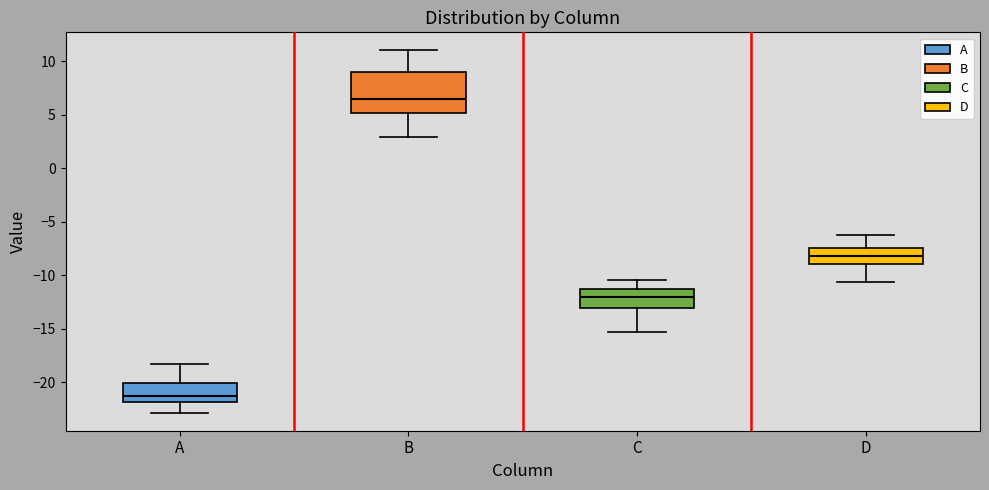

Reading left to right, transcribe this box plot: for each box, give where its median line is, the range the box spans, and where its two whiskers end, as read against the y-axis. The values are not printed on the chart, so give them approximately, as read against the axis.

A: median -21.0, box -22.0 to -20.0, whiskers -23.0 to -18.0
B: median 6.5, box 5.0 to 9.0, whiskers 3.0 to 11.0
C: median -12.0, box -13.0 to -11.5, whiskers -15.0 to -10.5
D: median -8.0, box -9.0 to -7.5, whiskers -10.5 to -6.5